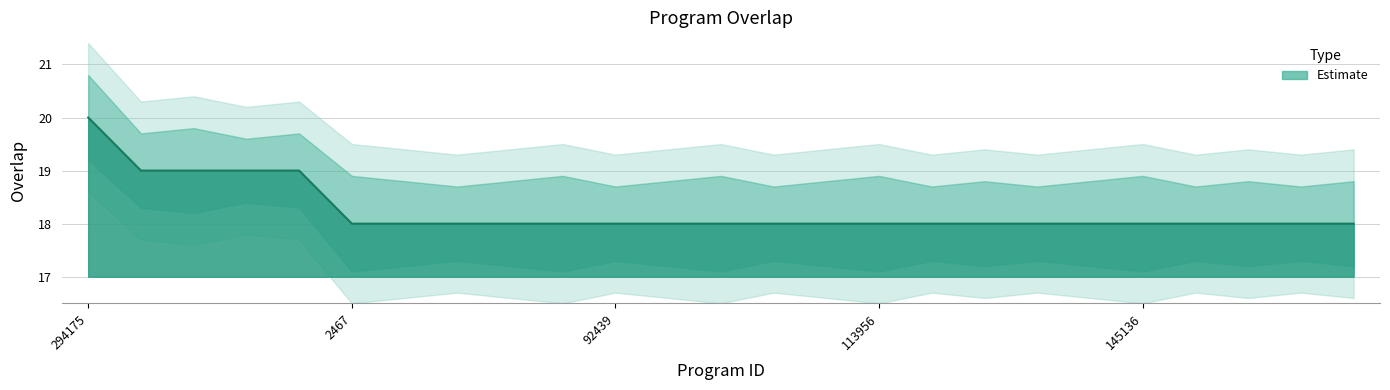

True or false: overlap and overlap_upper intersect in this chart.

False